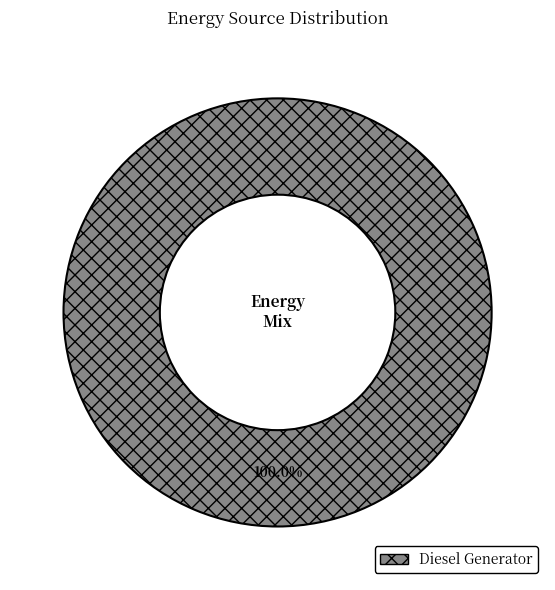

Rank the categories by value from lowest to highest.

Diesel Generator